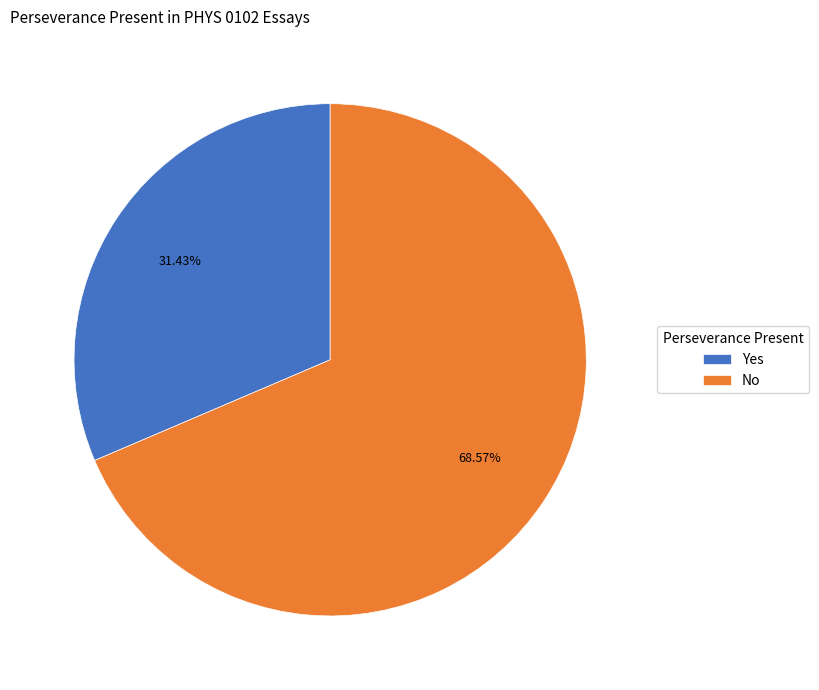

Combined, what portion of the pie is No and Yes?

100.0%